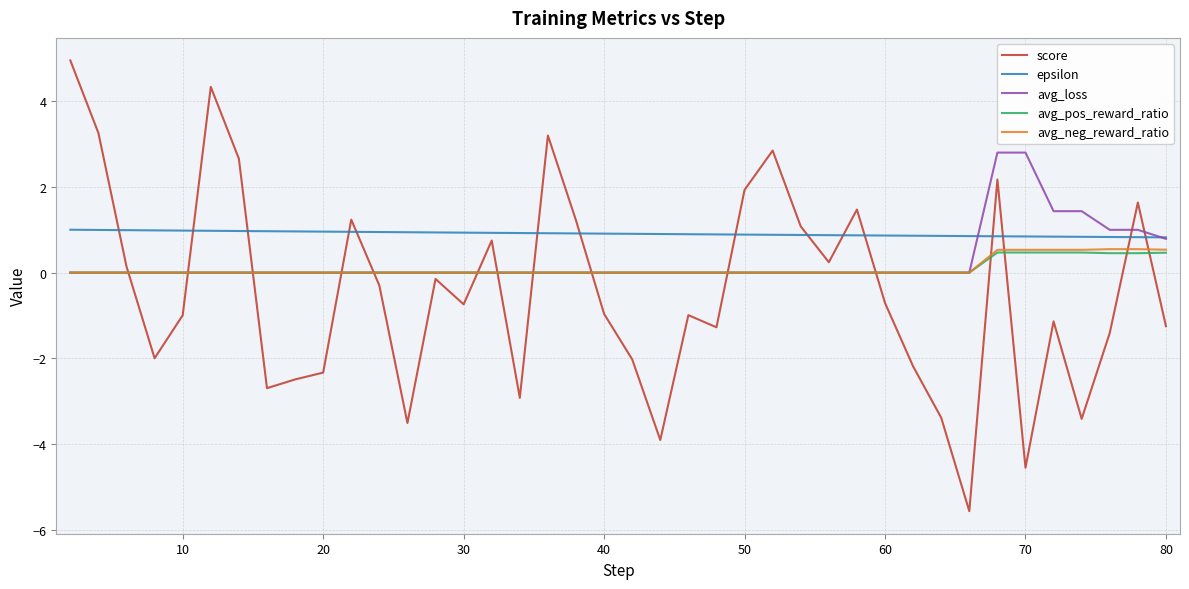

What is the maximum value for epsilon?

1.0